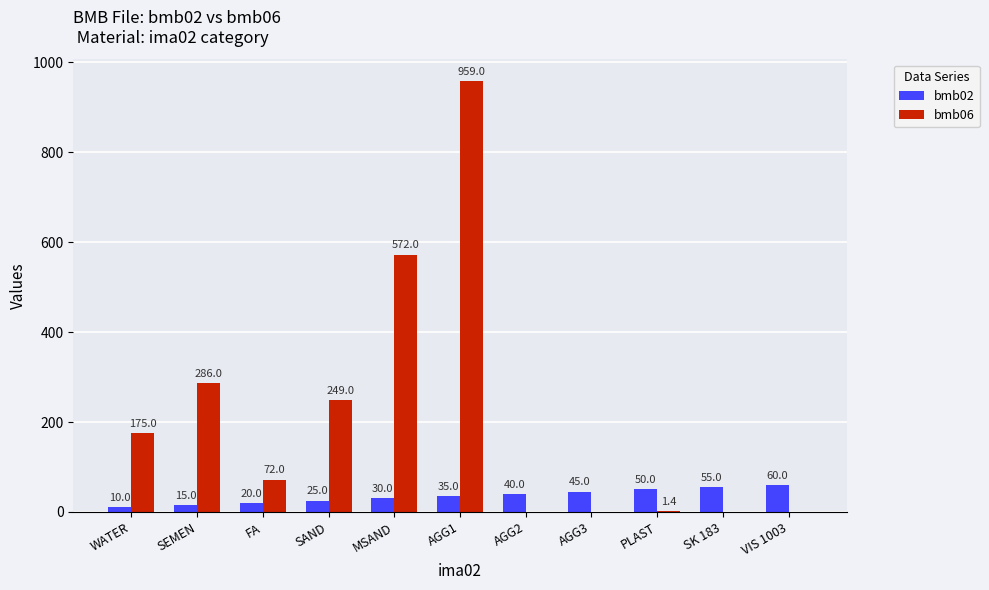

What is the total value across all series at SEMEN?

301.0